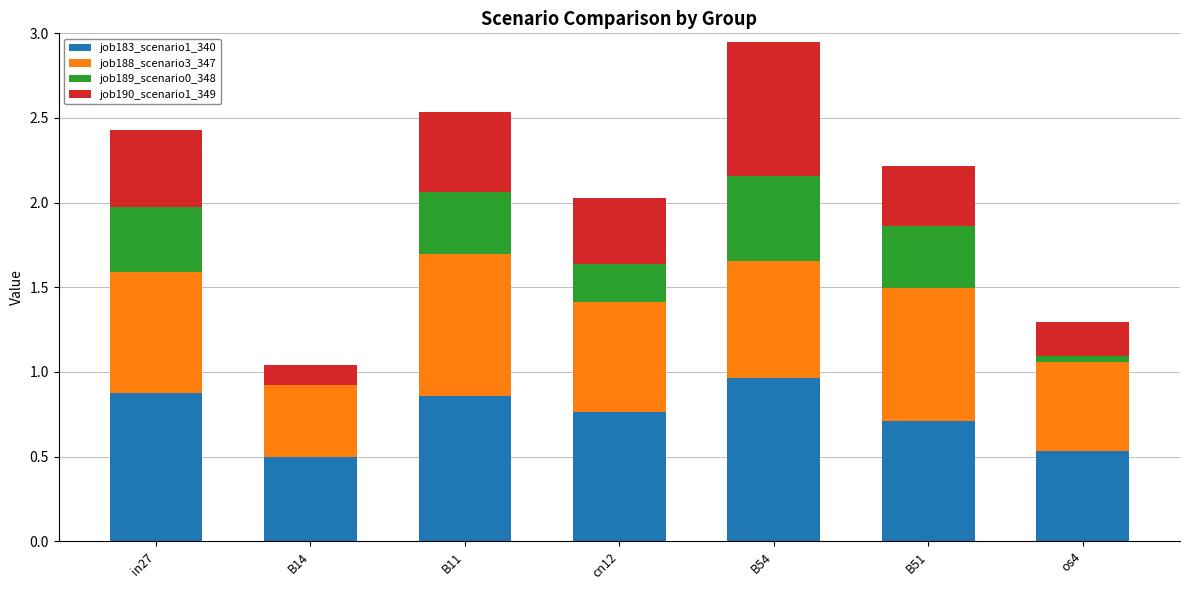

What is the sum of all job183_scenario1_340 values?

5.2